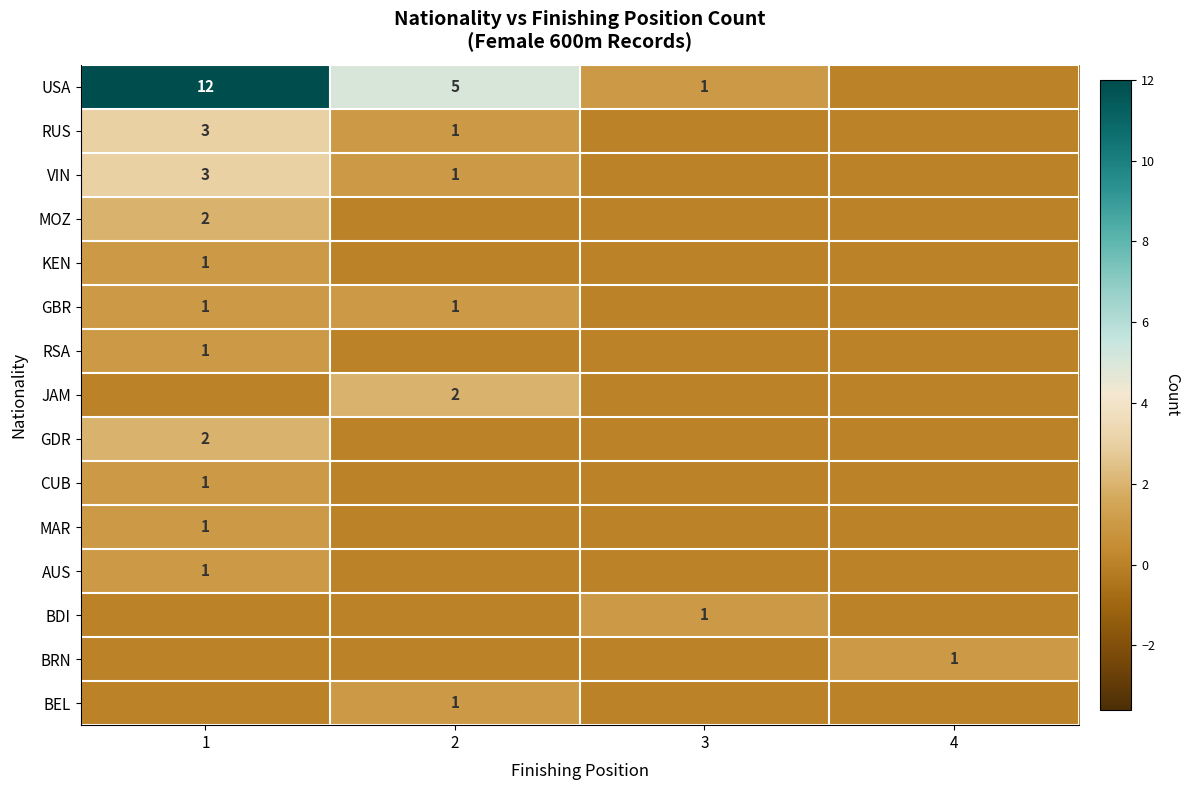

The USA series shows 12 at 1. True or false?

True